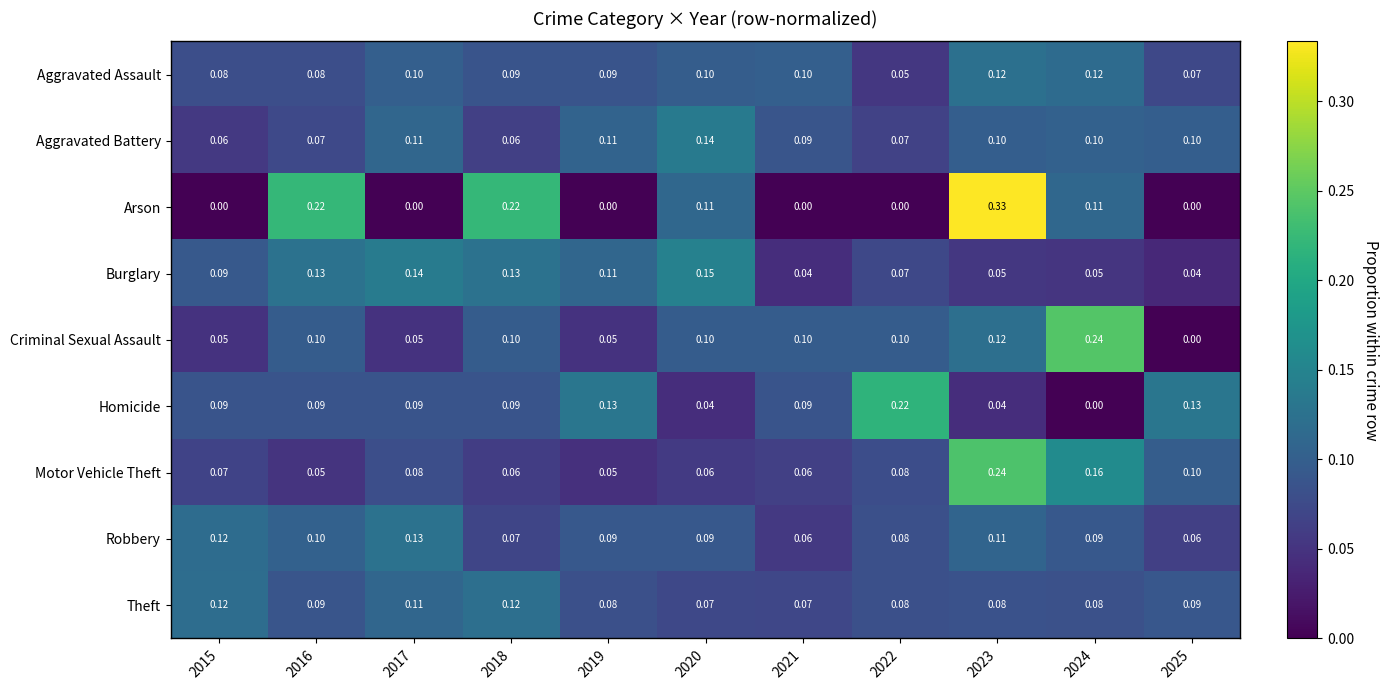

How many categories are shown in the chart?

11